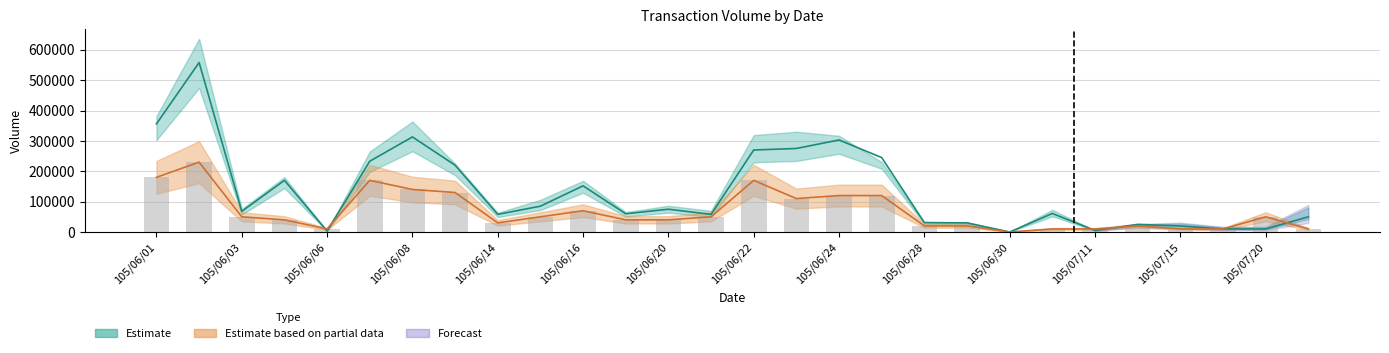

What is the label of the 15th bar from the left?

105/06/22